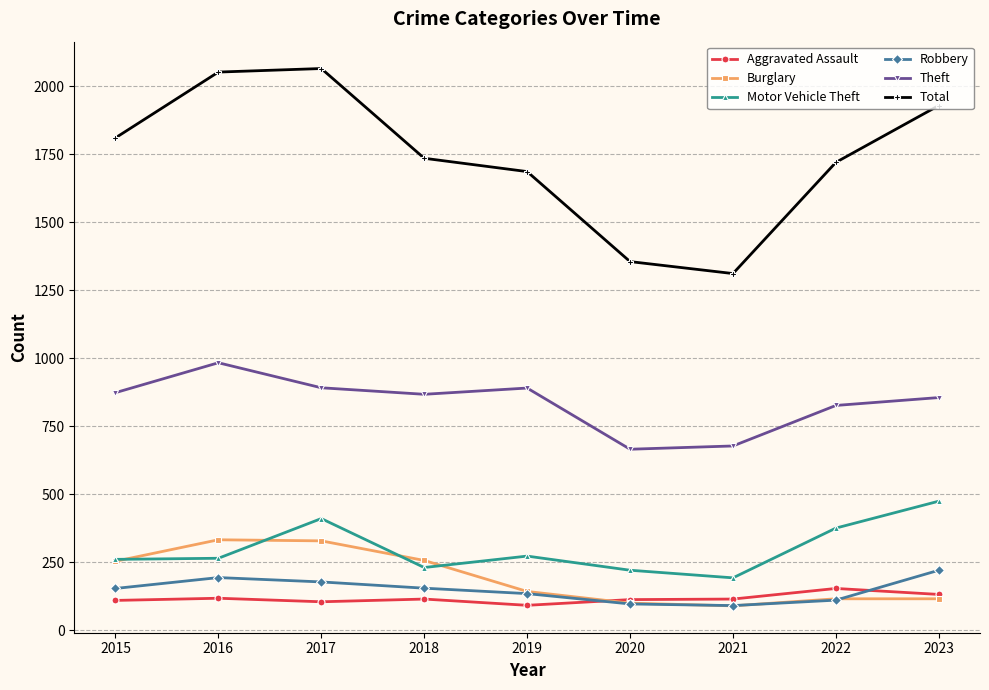

The value of Theft at 2019 is 1296. True or false?

False